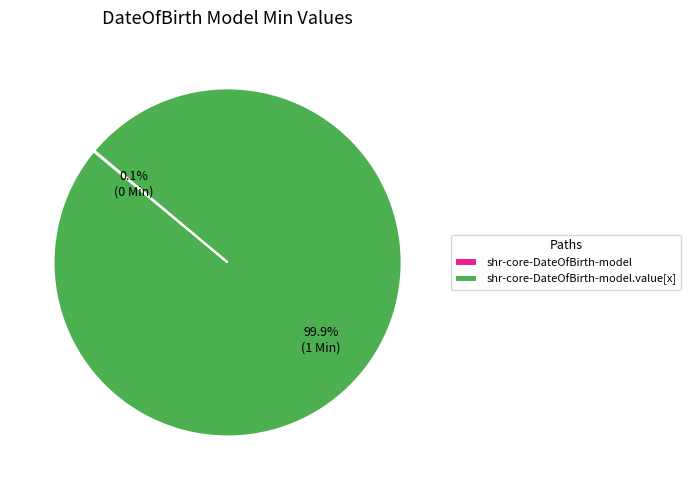

Is there any slice that represents more than half of the pie?

Yes